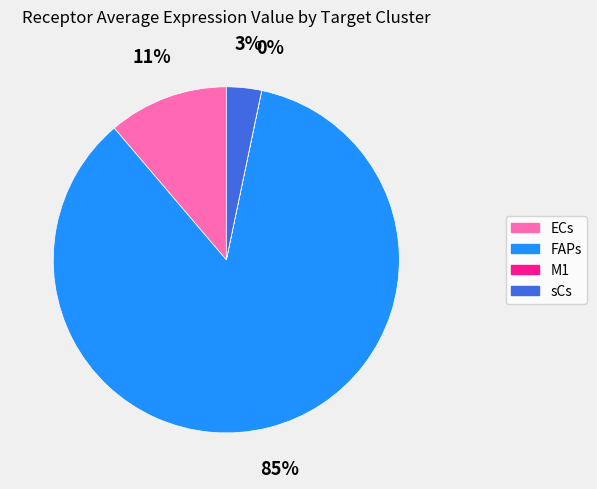

To the nearest percent, what is the combined percentage of sCs and ECs?

14%